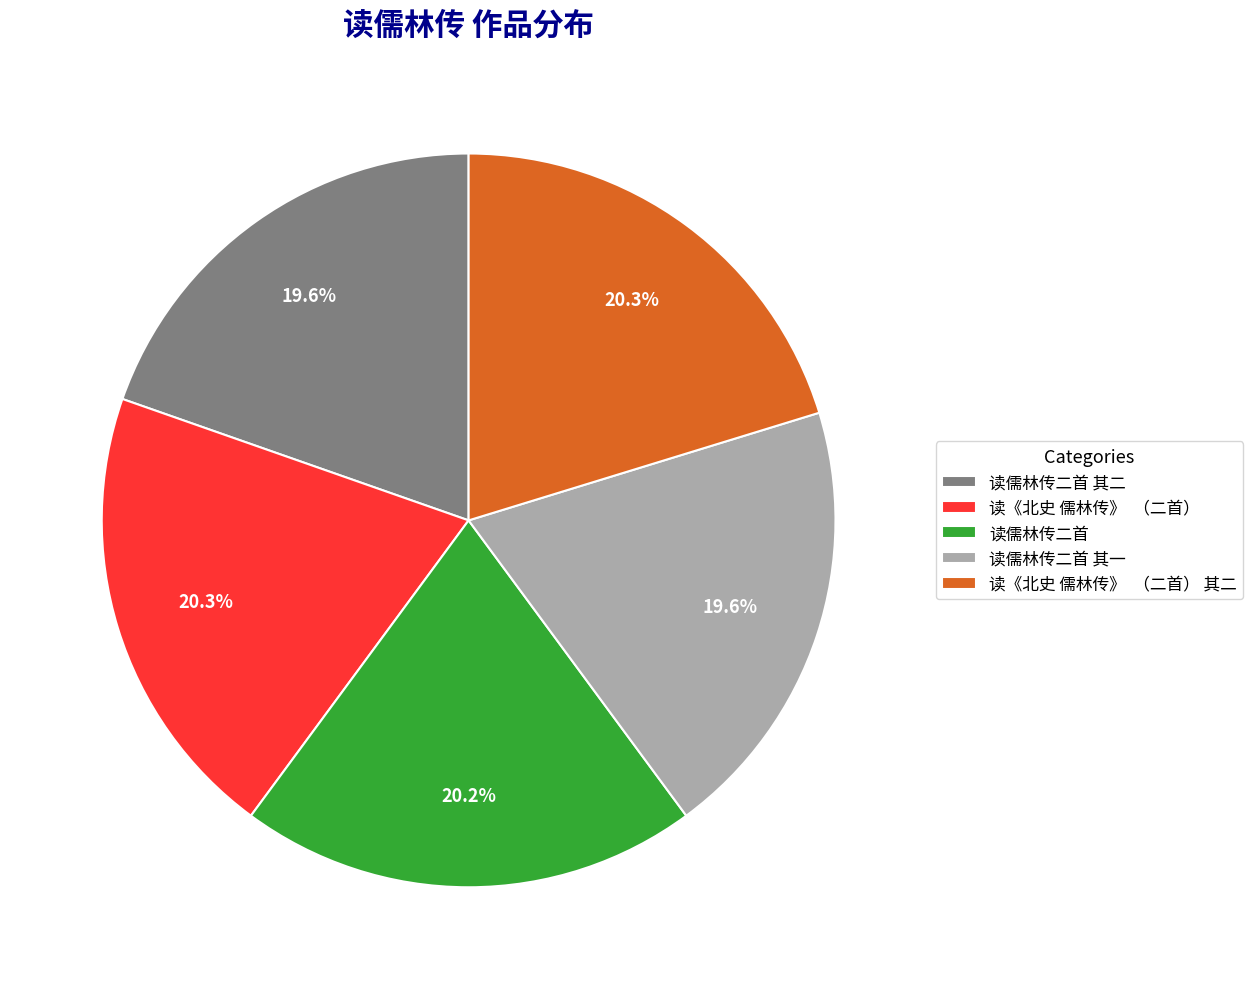

Does 读《北史 儒林传》 （二首） 其二 represent more than half of the total?

No